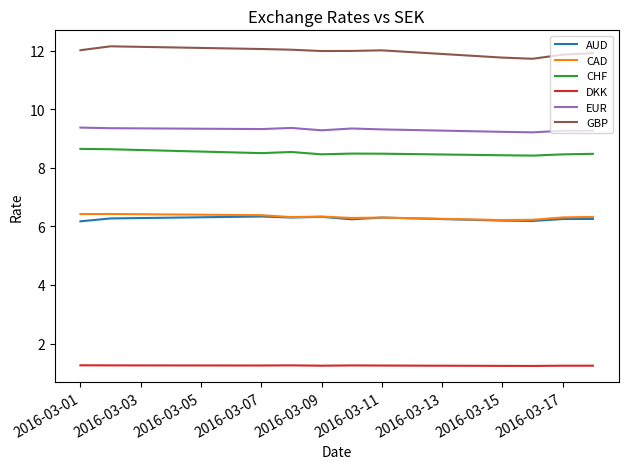

At how many categories does at least one series exceed 5?

11